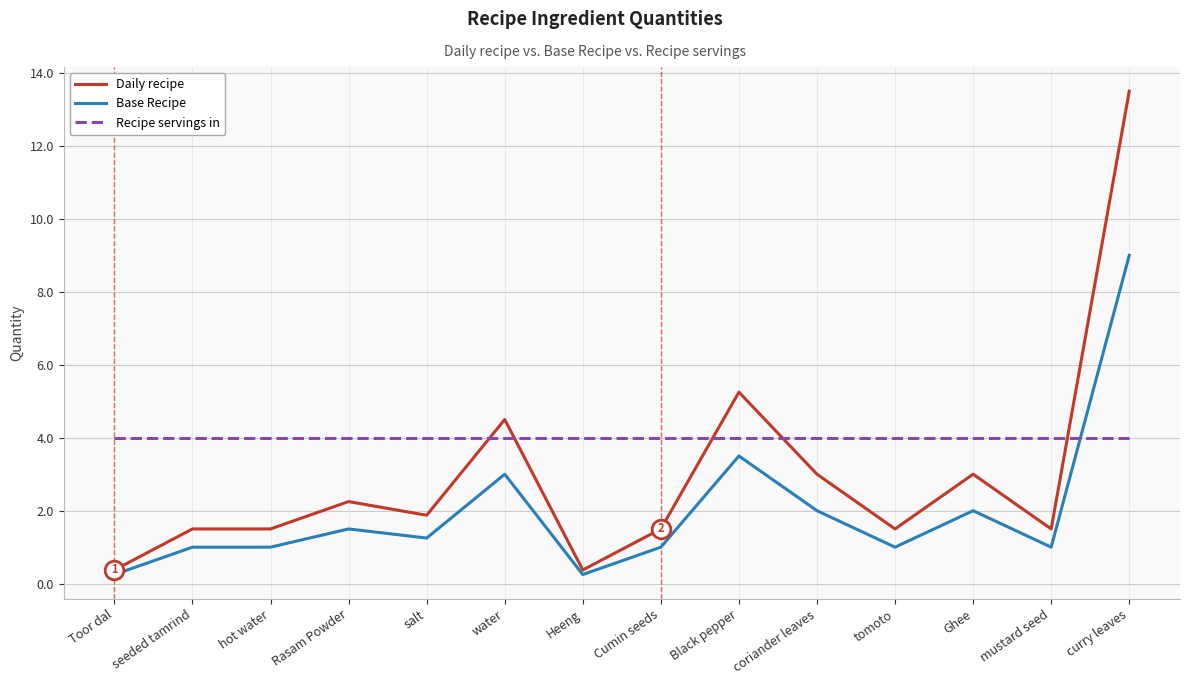

At which category is the sum across all series the highest?

curry leaves